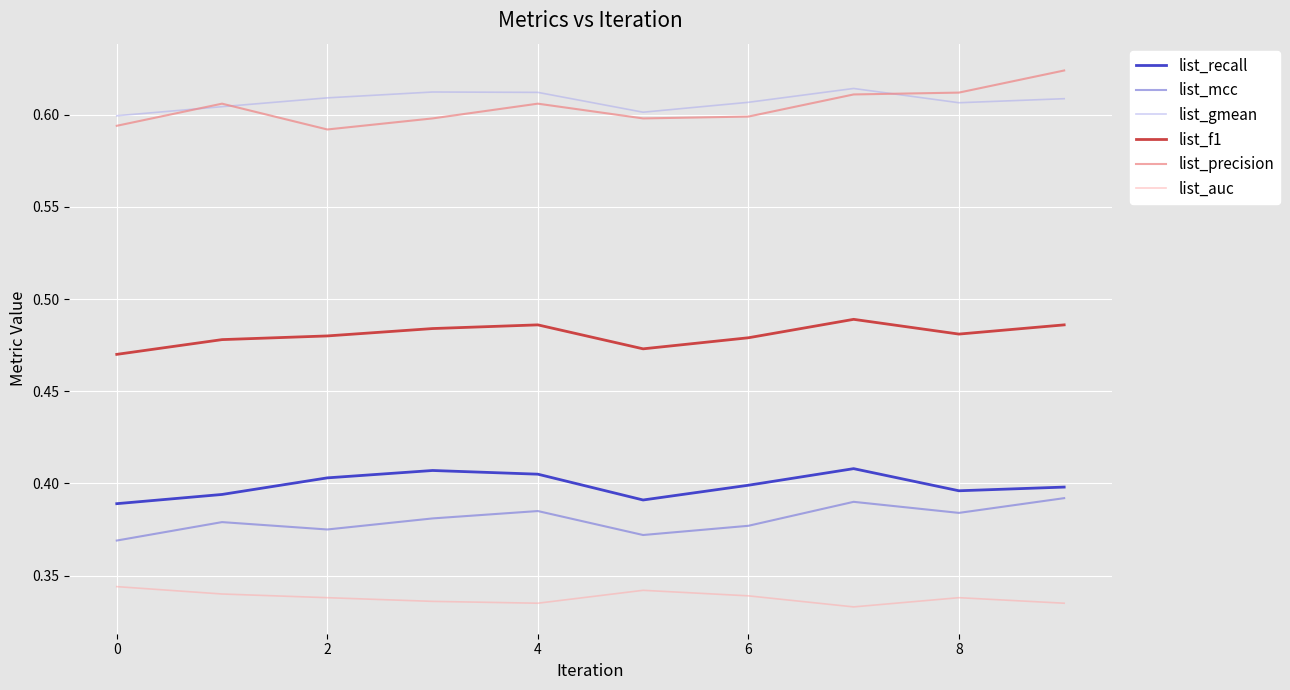

True or false: list_auc and list_precision cross at least once.

False